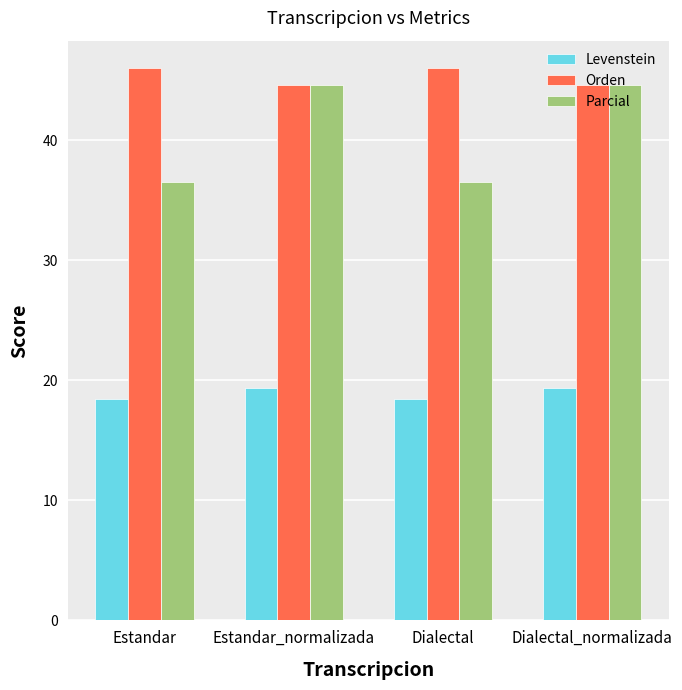

What is the approximate value of Levenstein at Estandar?

18.4